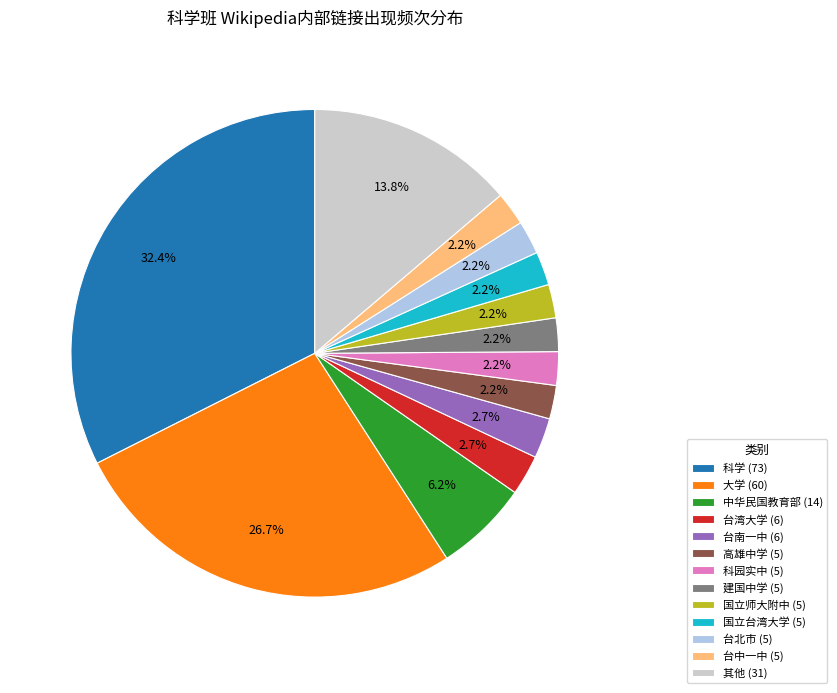

How many slices are in this pie chart?

13